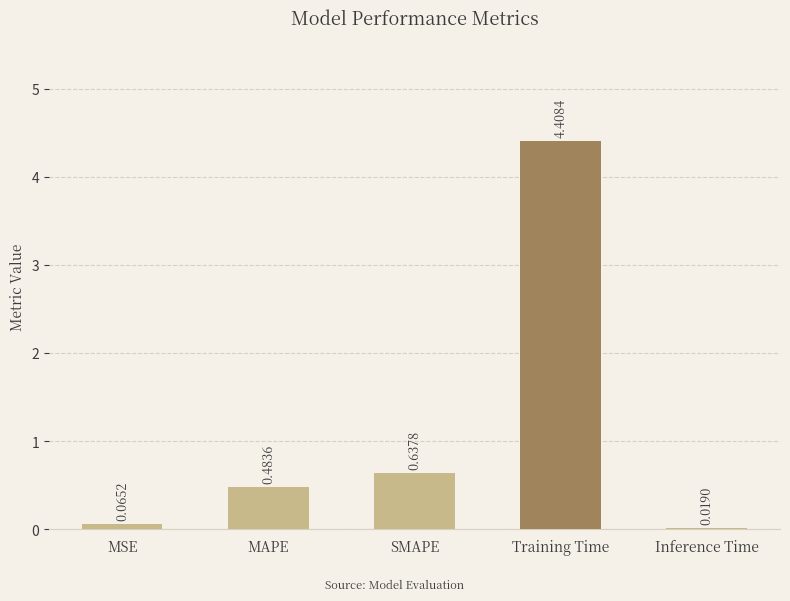

Which category has the highest value across all series?

Training Time